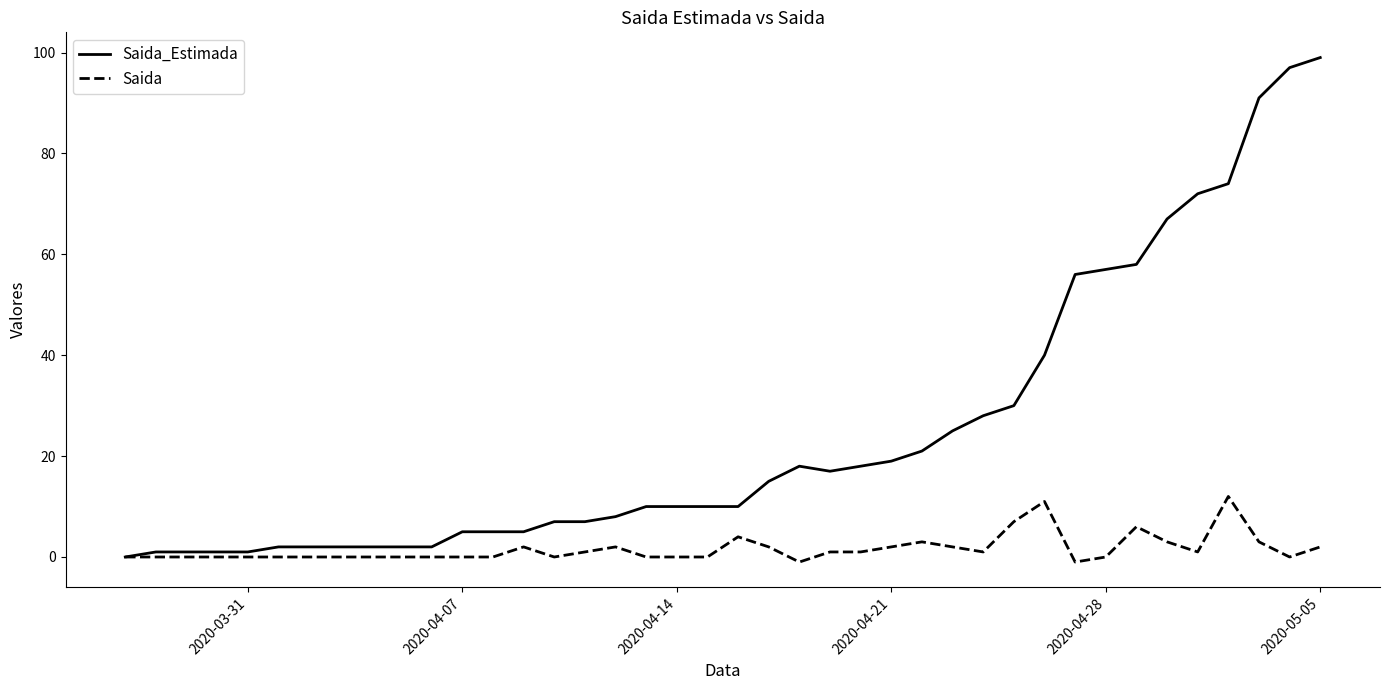

Which series has the widest spread of values?

Saida_Estimada